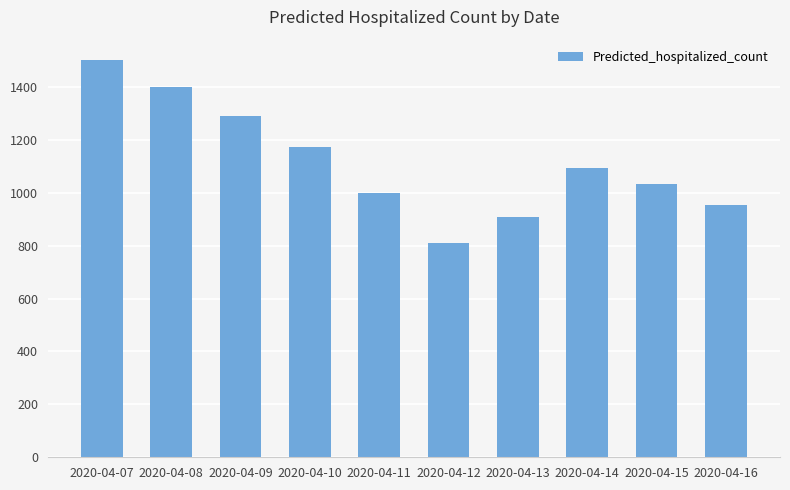

List the labels in order of value, largest first.

2020-04-07, 2020-04-08, 2020-04-09, 2020-04-10, 2020-04-14, 2020-04-15, 2020-04-11, 2020-04-16, 2020-04-13, 2020-04-12